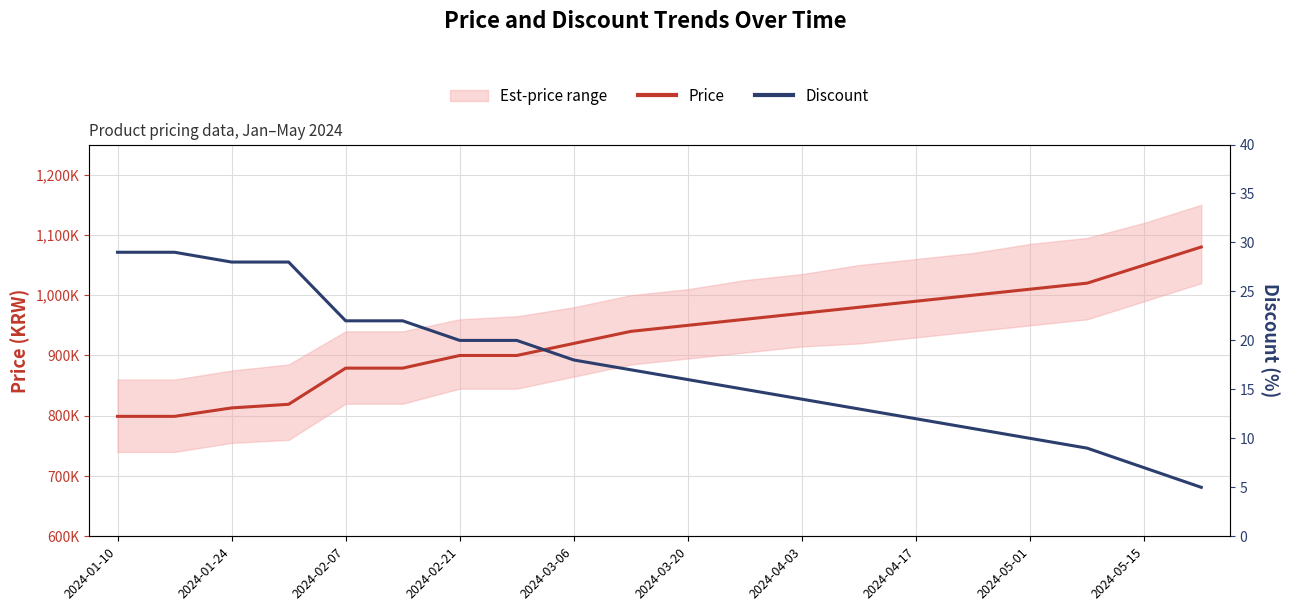

True or false: Price has more than 0 points higher than both neighbors.

False